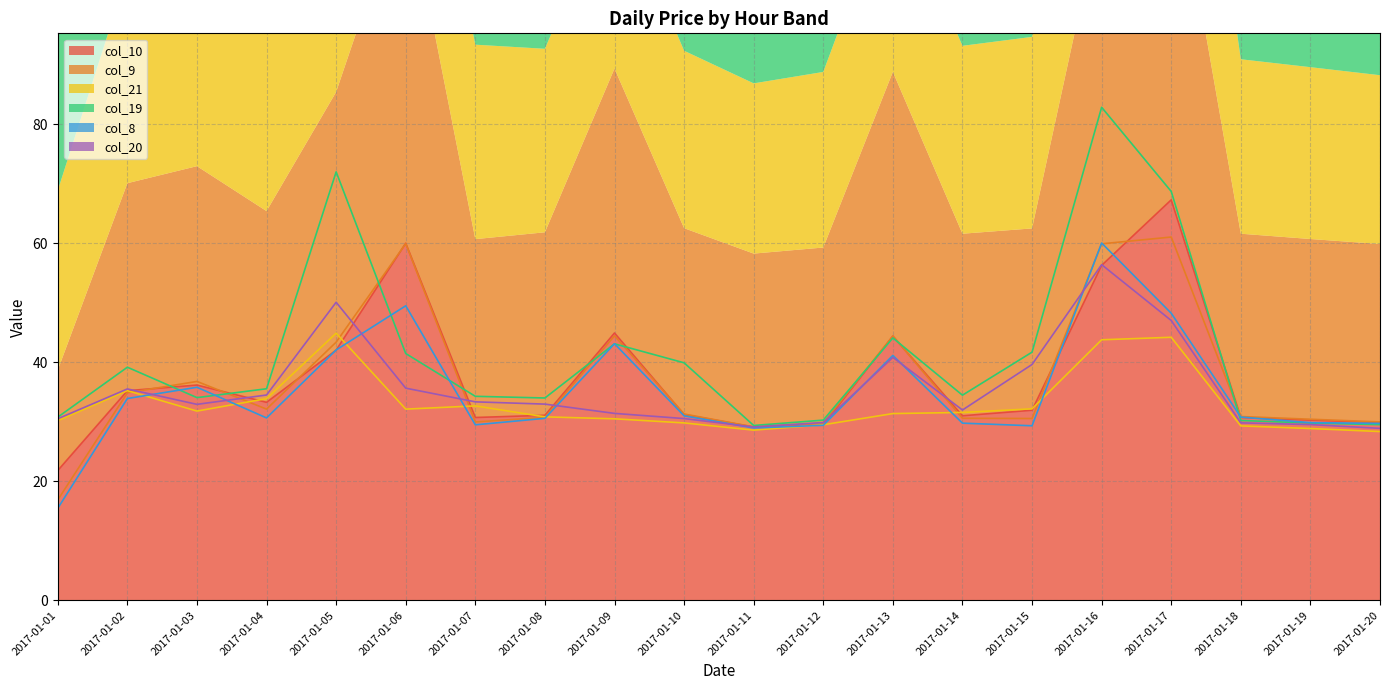

The value of col_21 at 2017-01-11 is 16.8. True or false?

False